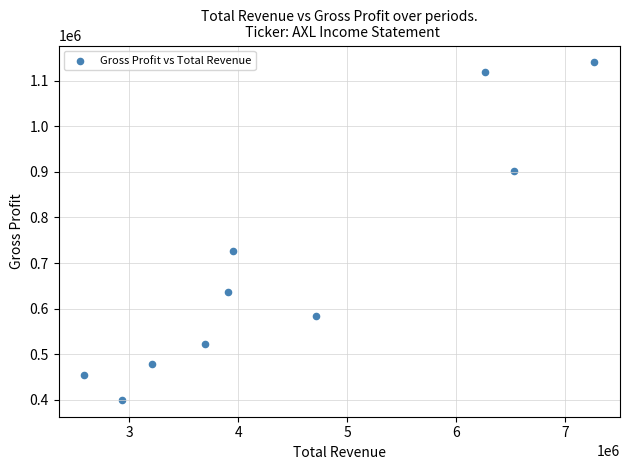

What Y value in the scatter plot is closest to 770050?

726100